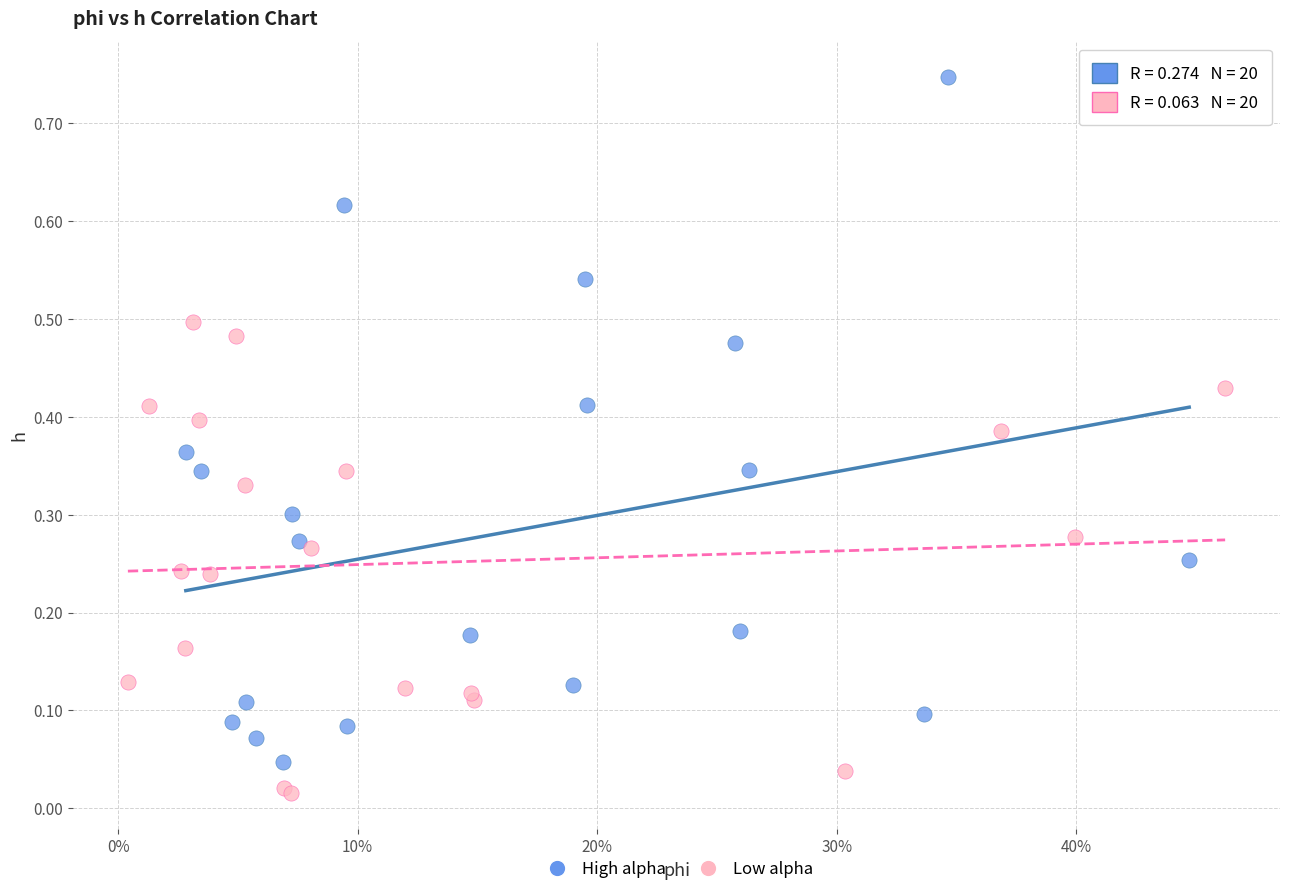

What are all the series names shown in the legend?

High alpha, Low alpha